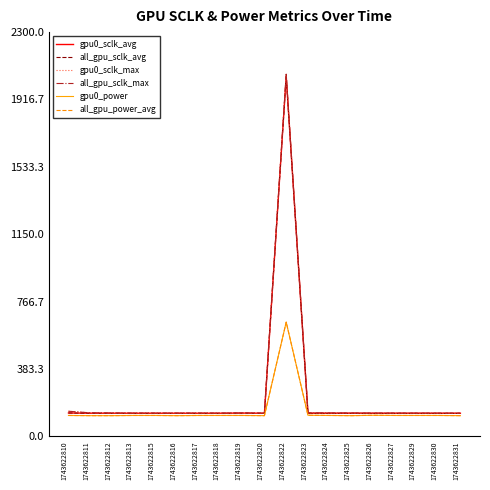

At which category is the sum across all series the highest?

1743622822